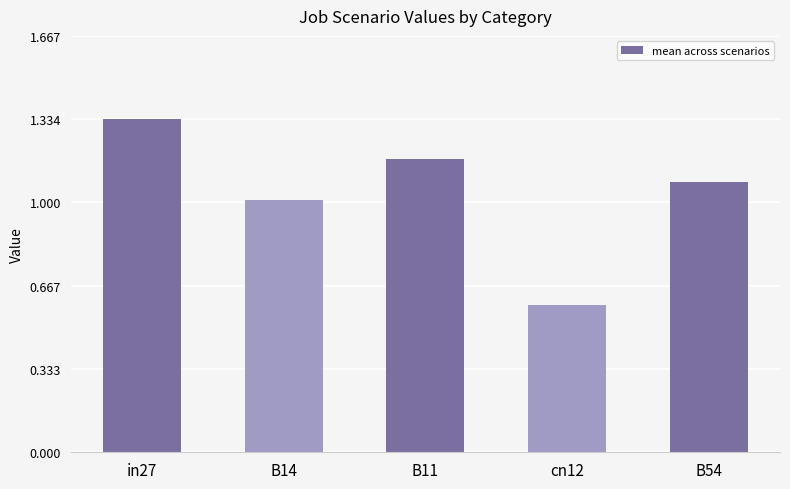

The chart shows a value of 1.6 at B14. True or false?

False